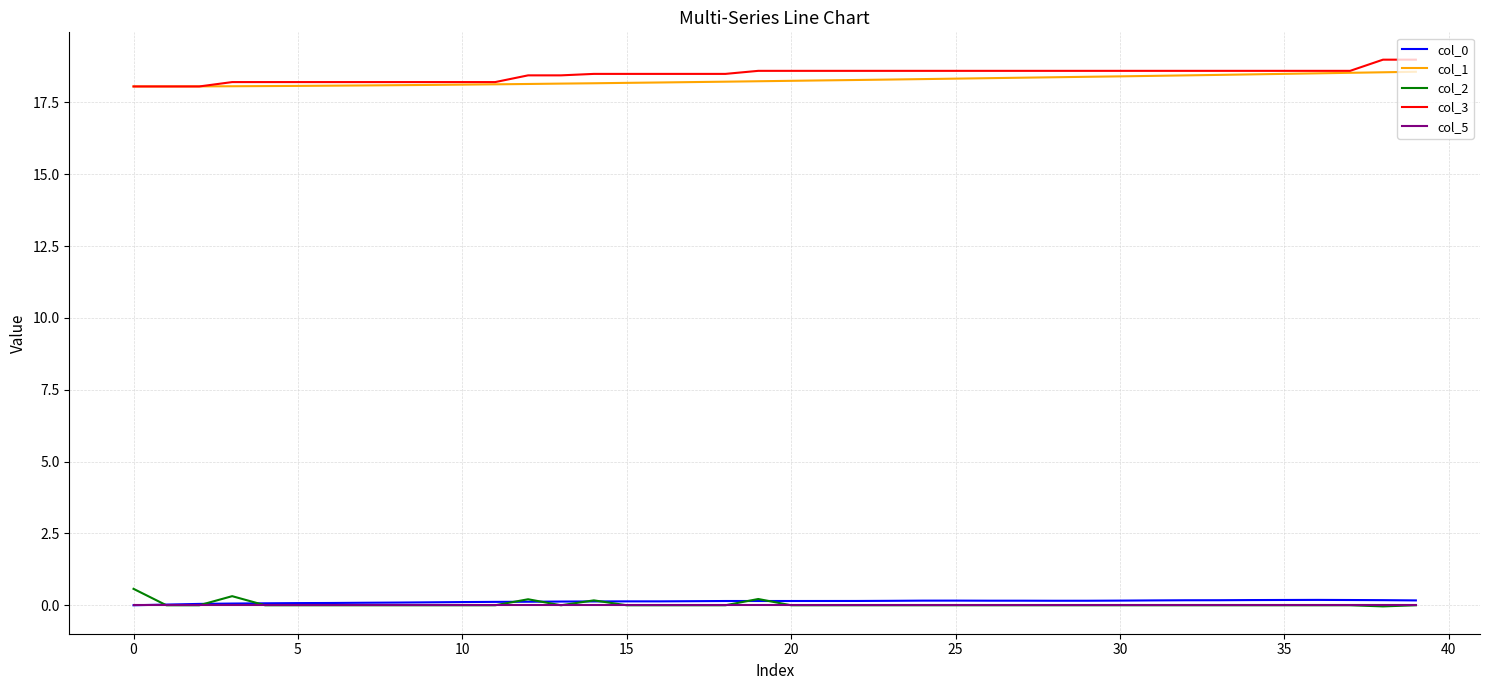

What is the minimum value for col_3?

18.1